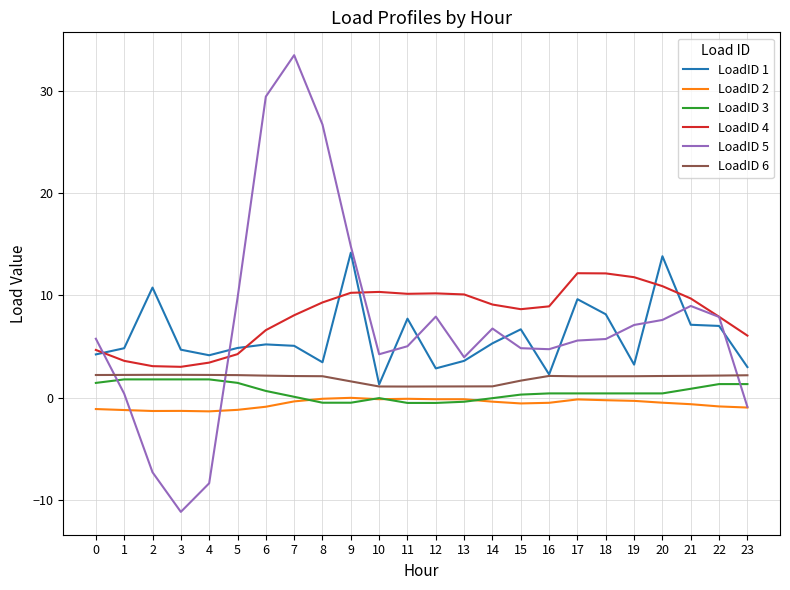

What is the difference between the highest and lowest values at 5?

10.9